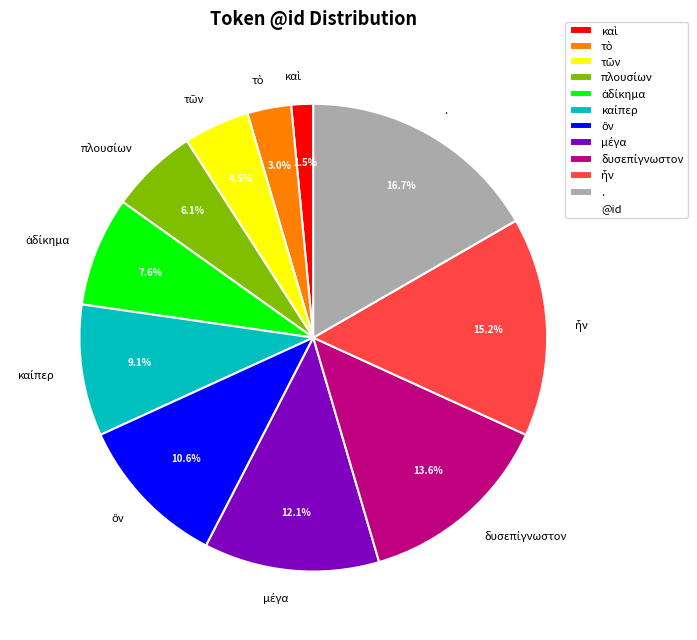

Which category has the biggest portion of the pie?

.